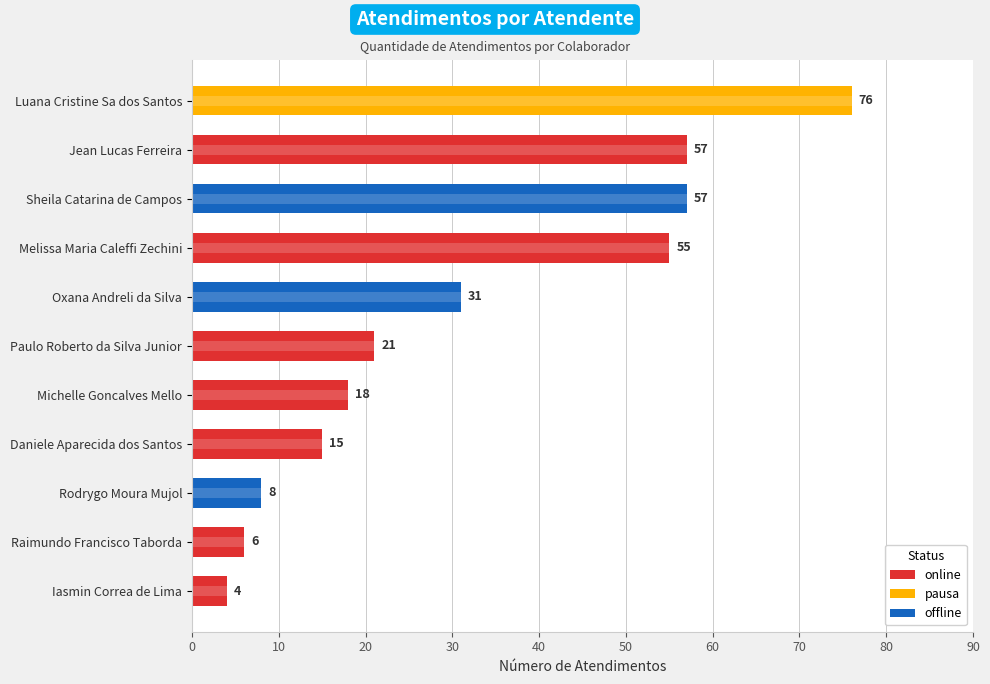

List the labels in order of value, smallest first.

Iasmin Correa de Lima, Raimundo Francisco Taborda, Rodrygo Moura Mujol, Daniele Aparecida dos Santos, Michelle Goncalves Mello, Paulo Roberto da Silva Junior, Oxana Andreli da Silva, Melissa Maria Caleffi Zechini, Jean Lucas Ferreira, Sheila Catarina de Campos, Luana Cristine Sa dos Santos